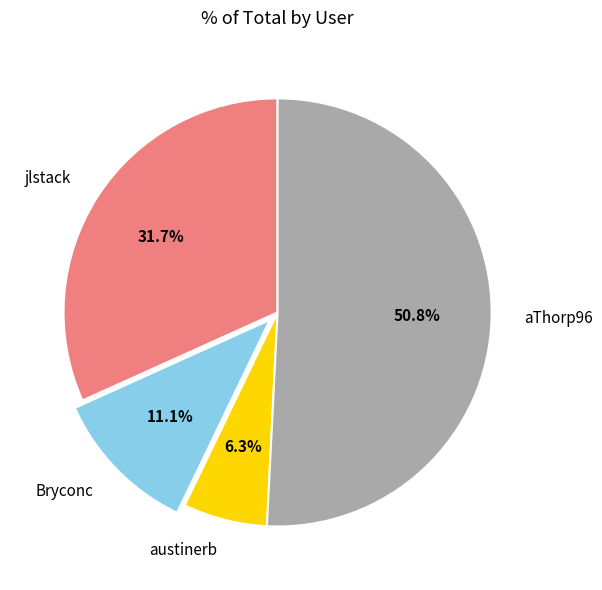

What is the smallest slice in the pie chart?

austinerb